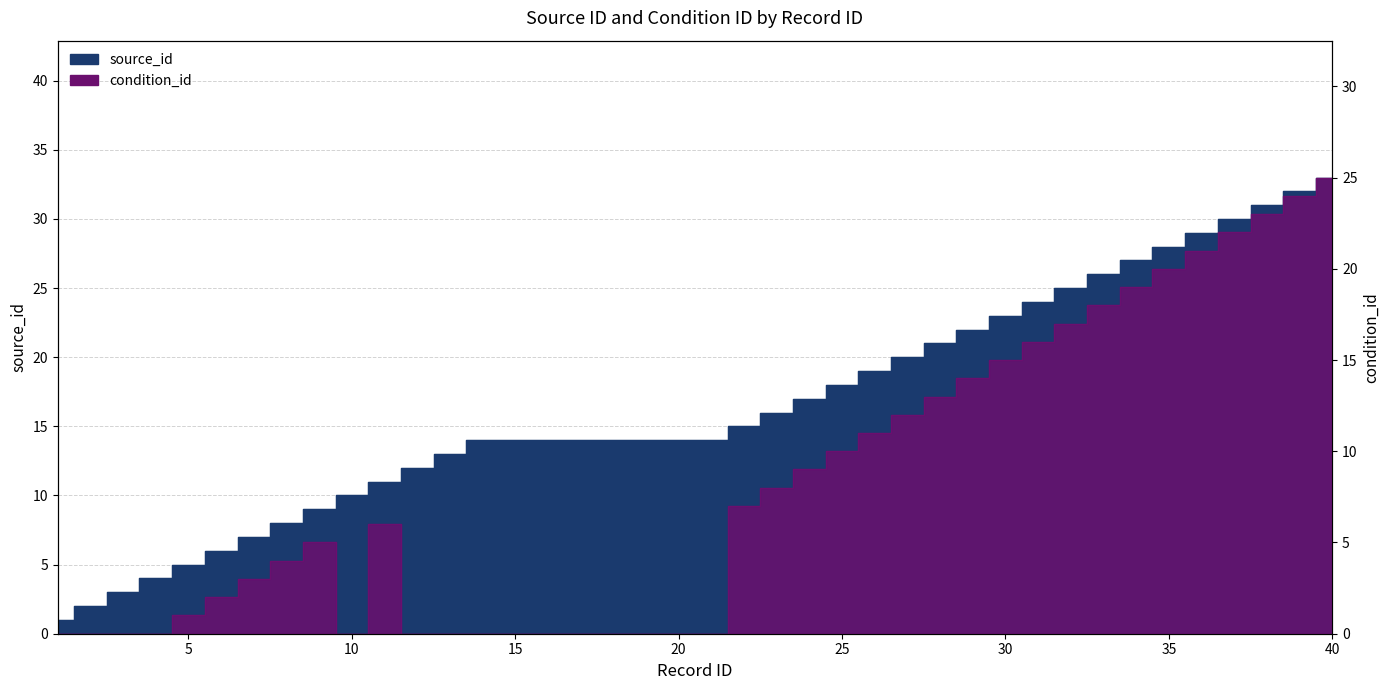

What are all the series names shown in the legend?

source_id, condition_id